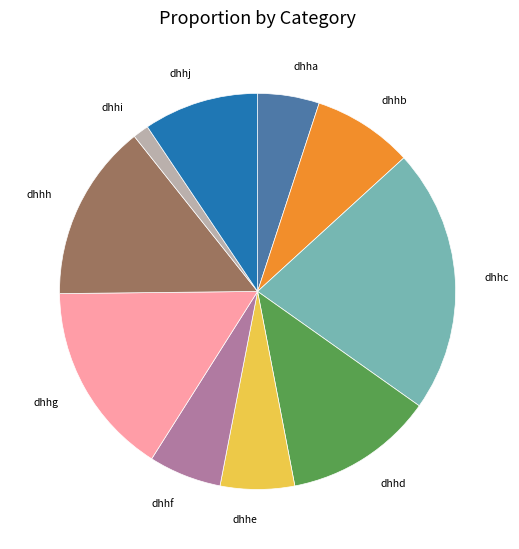

Is it true that dhhi is 11% of the pie?

False